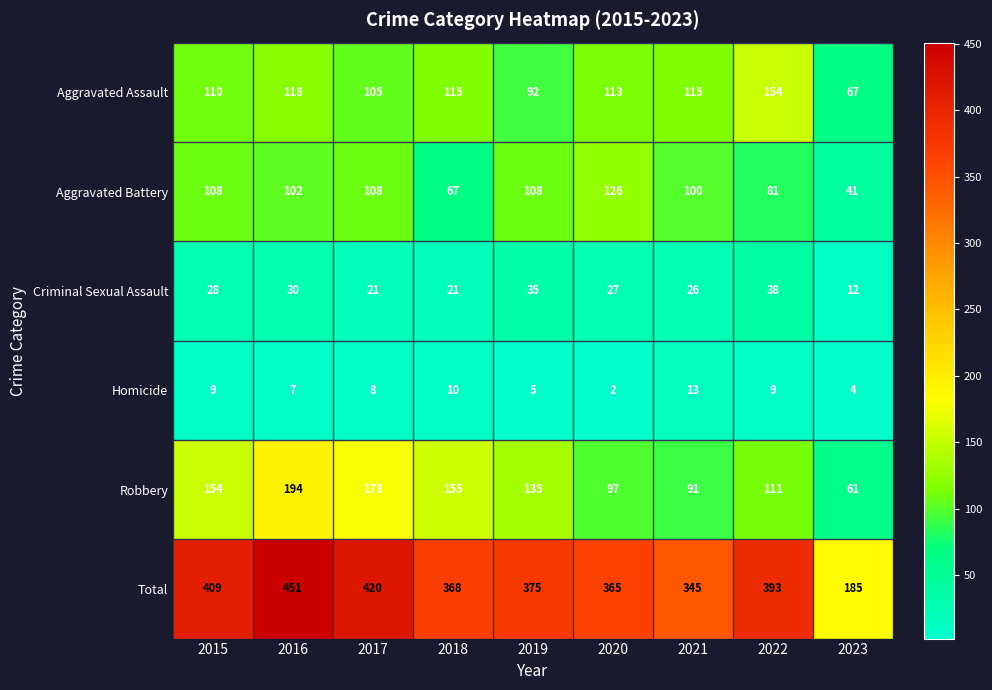

List the series in order of their peak value, highest first.

Total, Robbery, Aggravated Assault, Aggravated Battery, Criminal Sexual Assault, Homicide